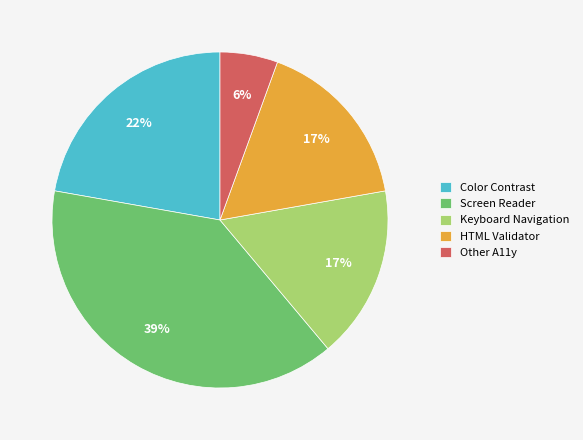

Do Screen Reader and Color Contrast together represent more than half of the pie?

Yes